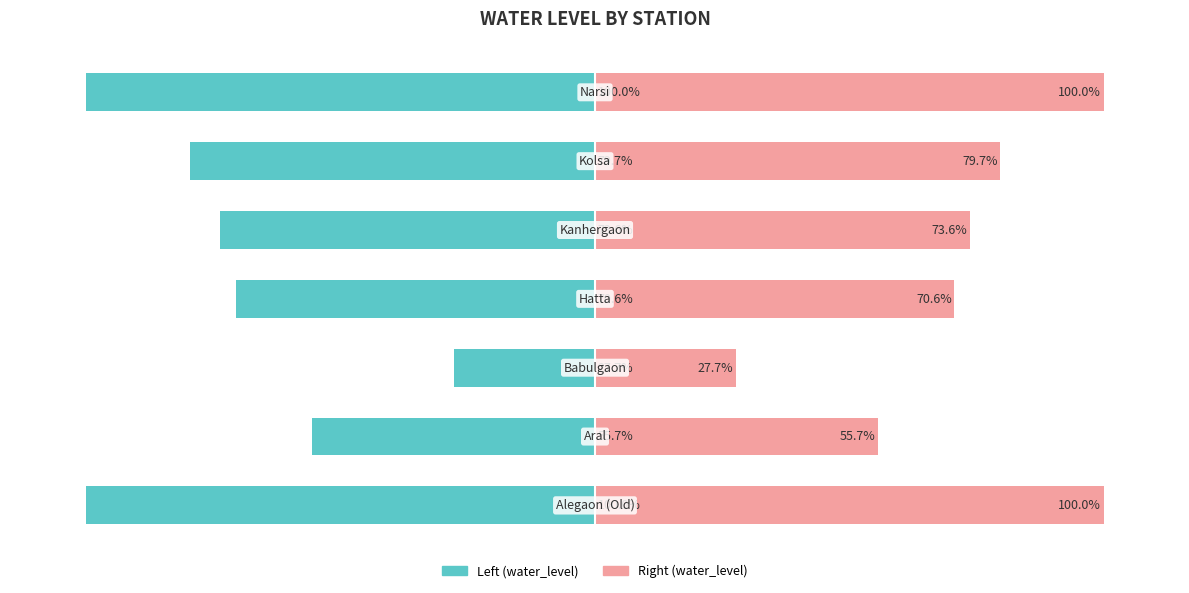

Reading left to right, what are all the values shown in this chart?

Left (water_level): 0=-100.0	1=-55.7	2=-27.7	3=-70.6	4=-73.6	5=-79.7	6=-100.0
Right (water_level): 0=100.0	1=55.7	2=27.7	3=70.6	4=73.6	5=79.7	6=100.0